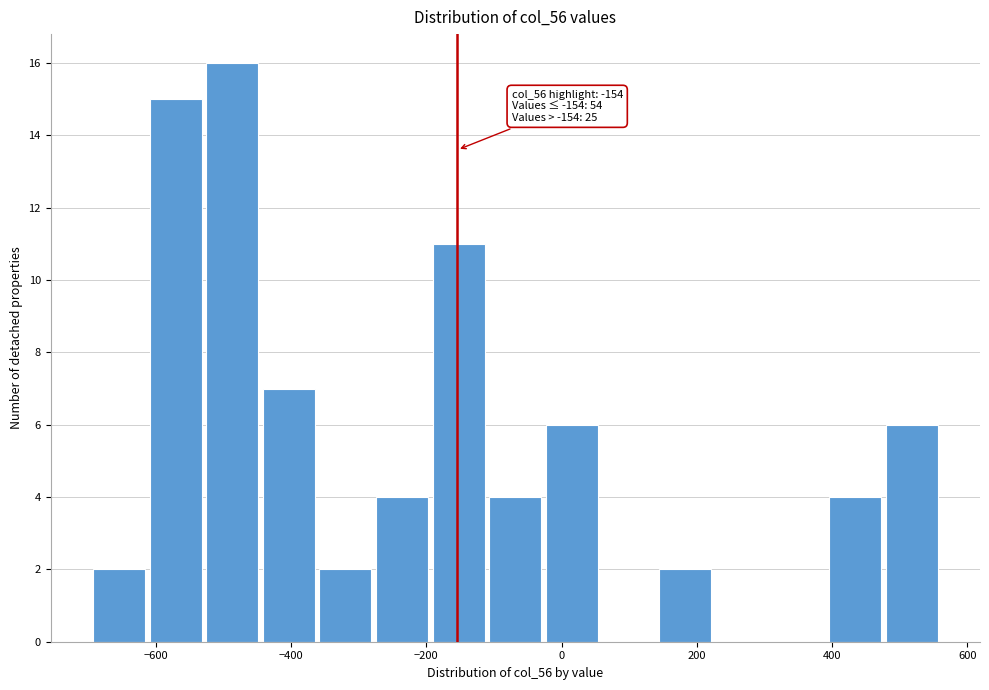

Over which range of the x-axis is the bar tallest?

-520 to -440